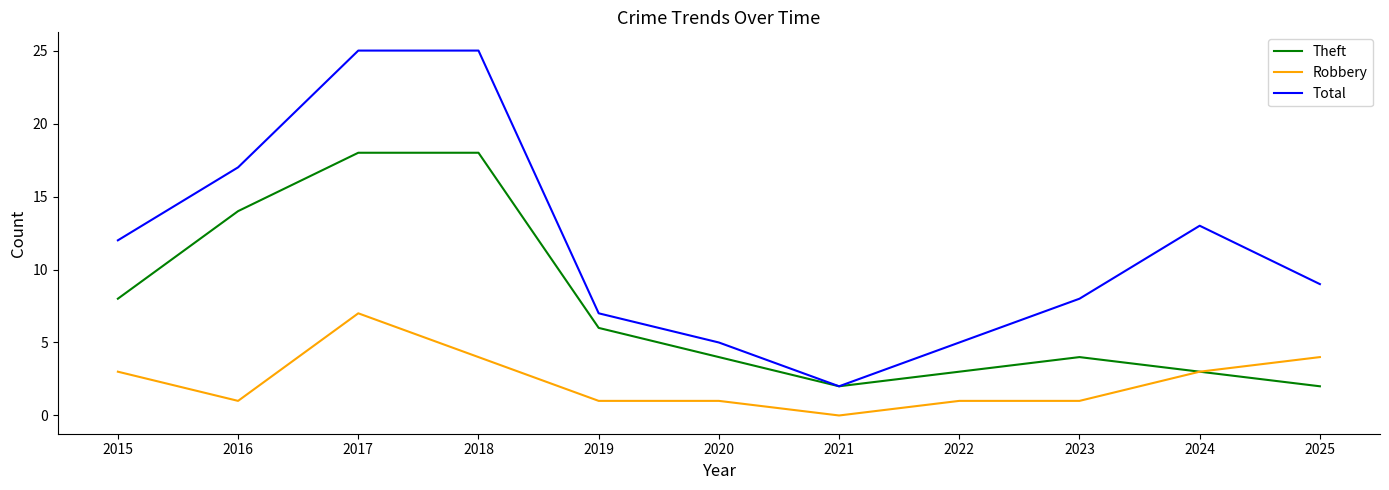

How many categories are shown in the chart?

11